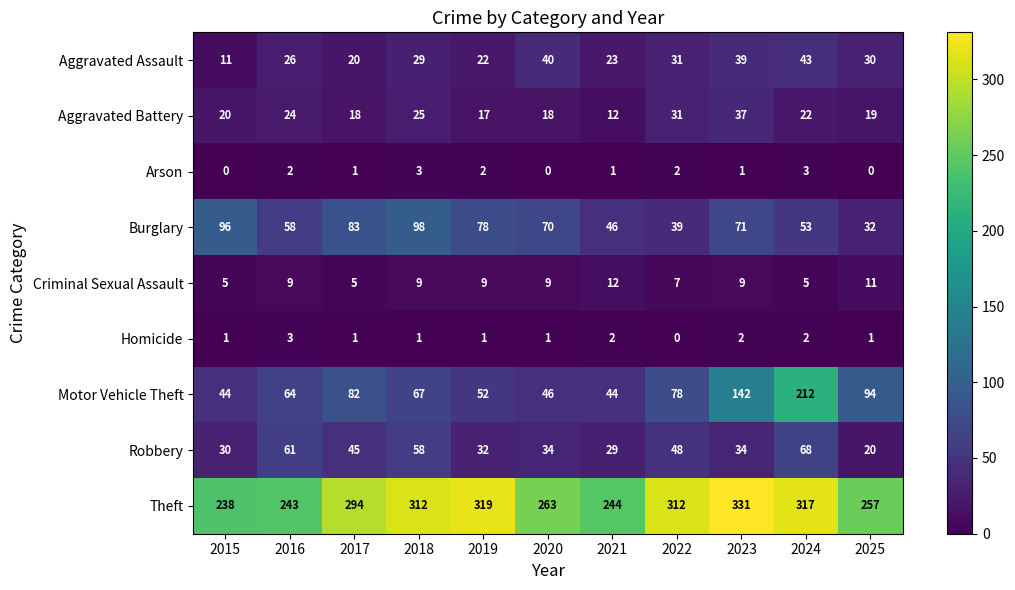

At how many categories does at least one series exceed 59?

11